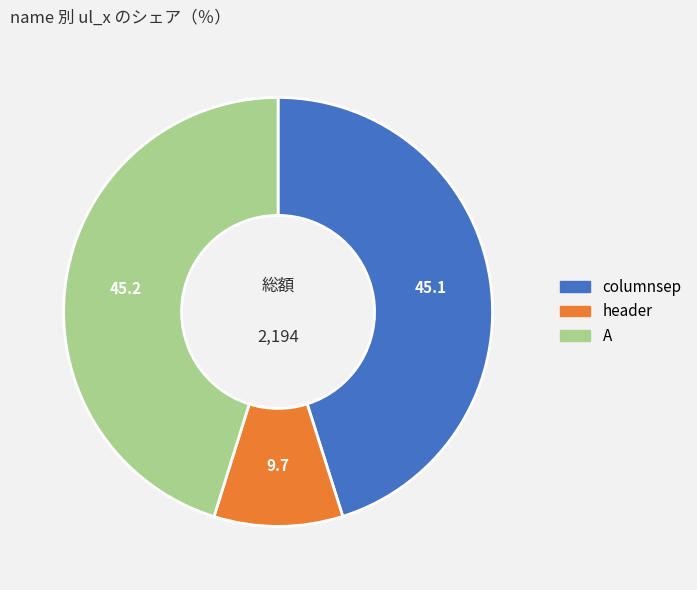

Does header represent more than half of the total?

No